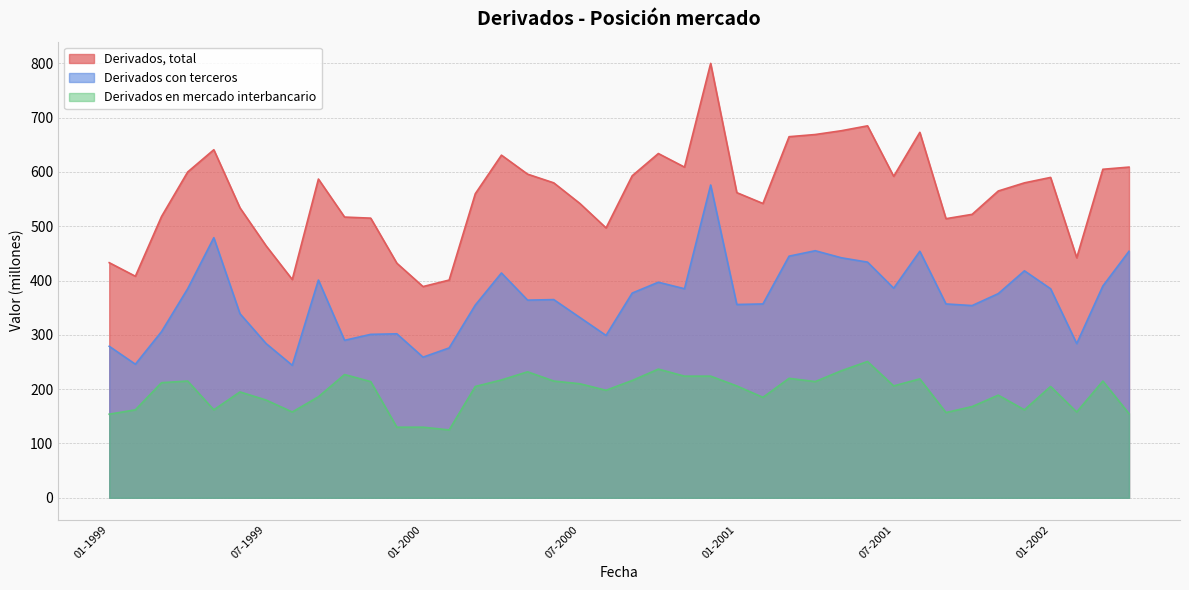

At which category does the chart reach its minimum across all series?

02-2000